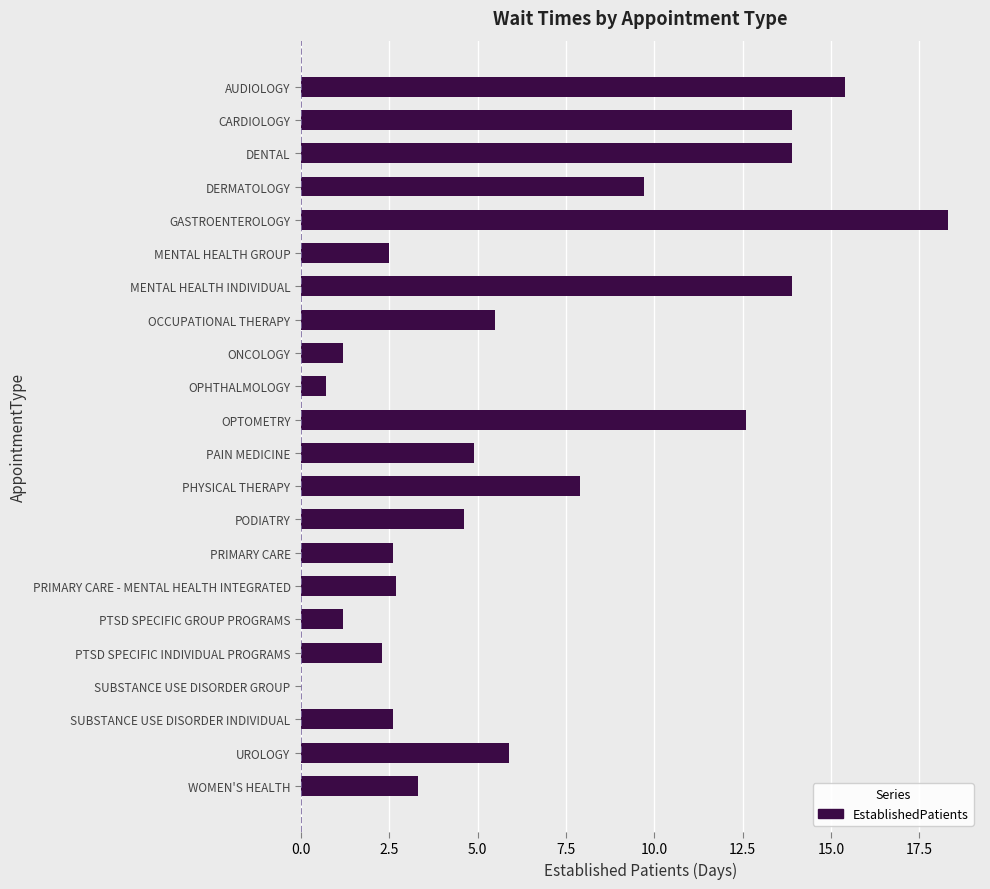

At which category does the chart reach its peak across all series?

GASTROENTEROLOGY